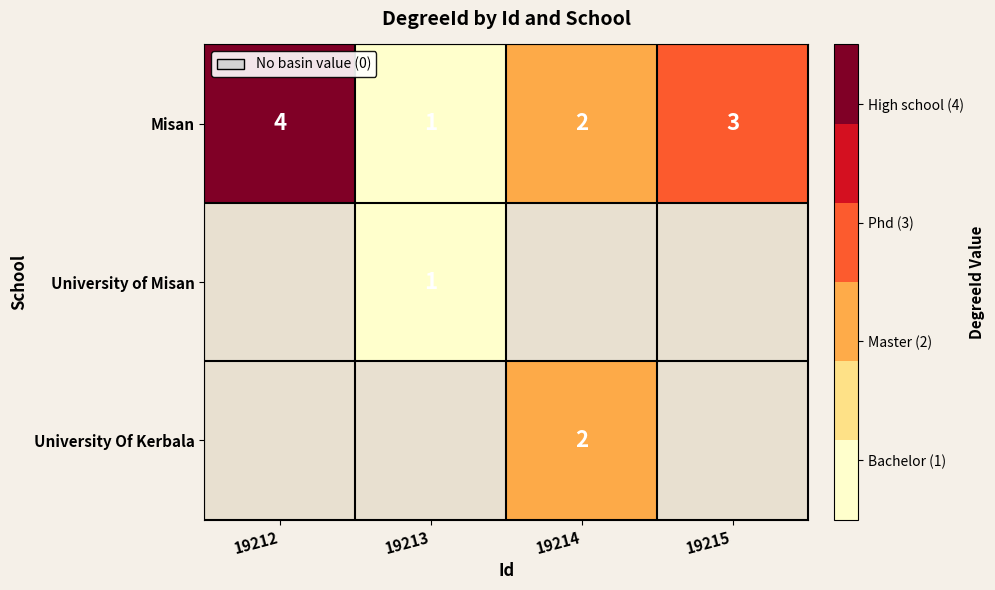

What is the difference between the maximum and minimum values in the Misan series?

3